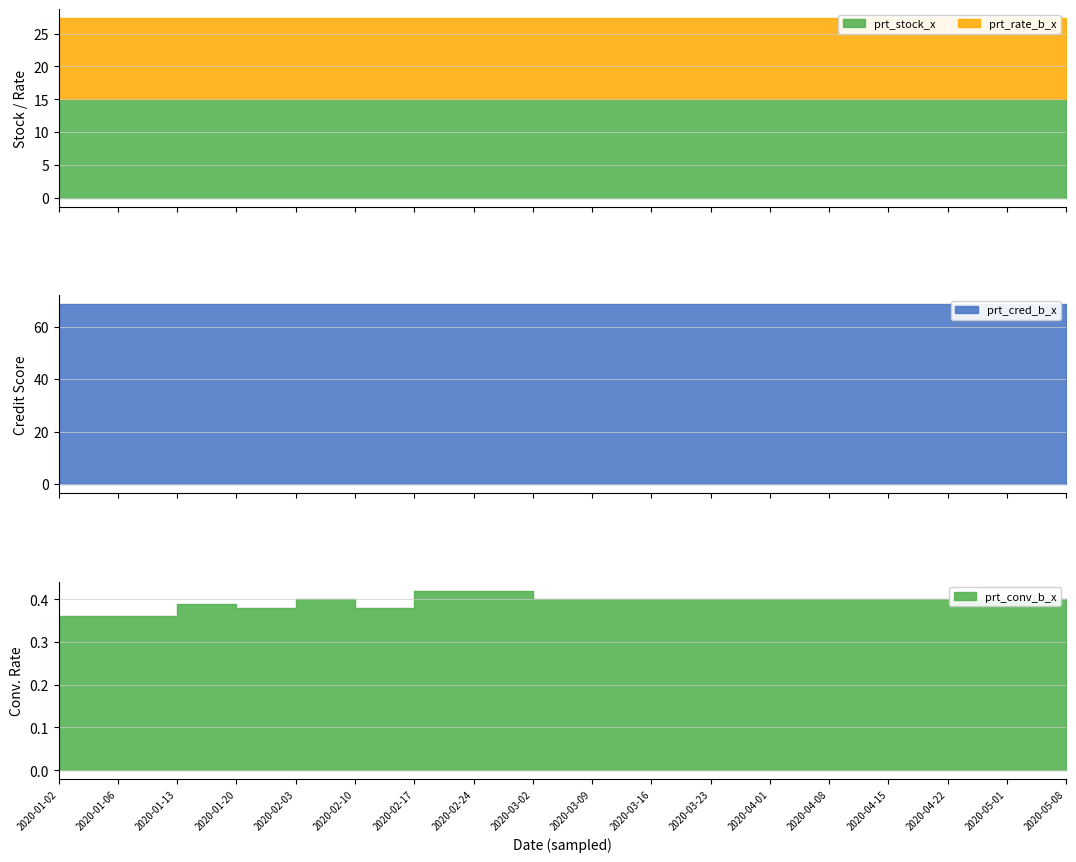

True or false: prt_cred_b_x and prt_conv_b_x cross at least once.

False